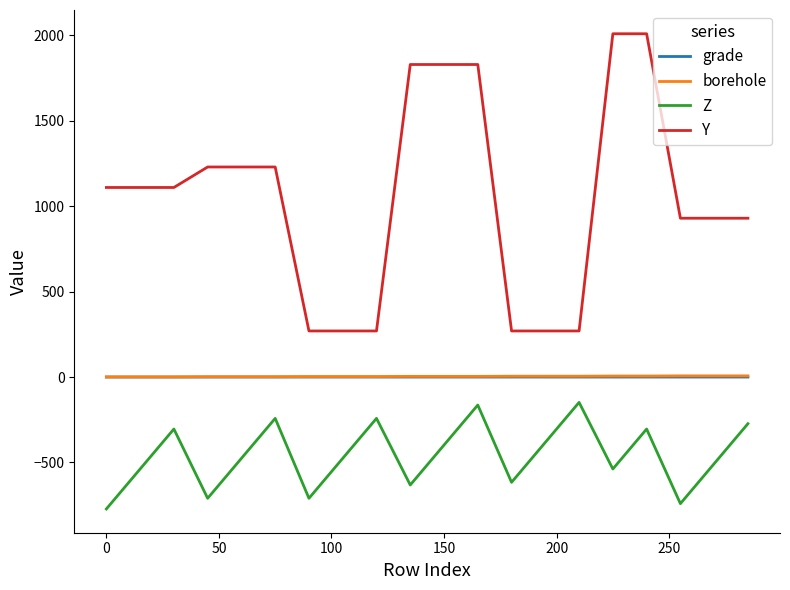

Which series has the widest spread of values?

Y